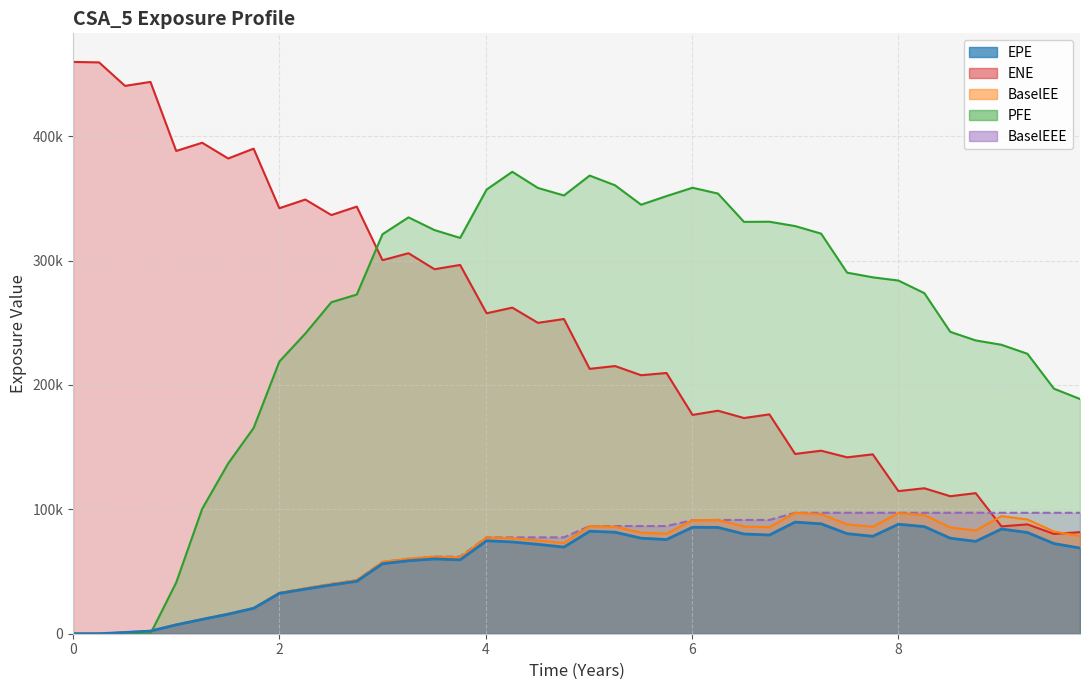

Which has a higher value, 2019-10-03 or 2019-07-03?

2019-10-03